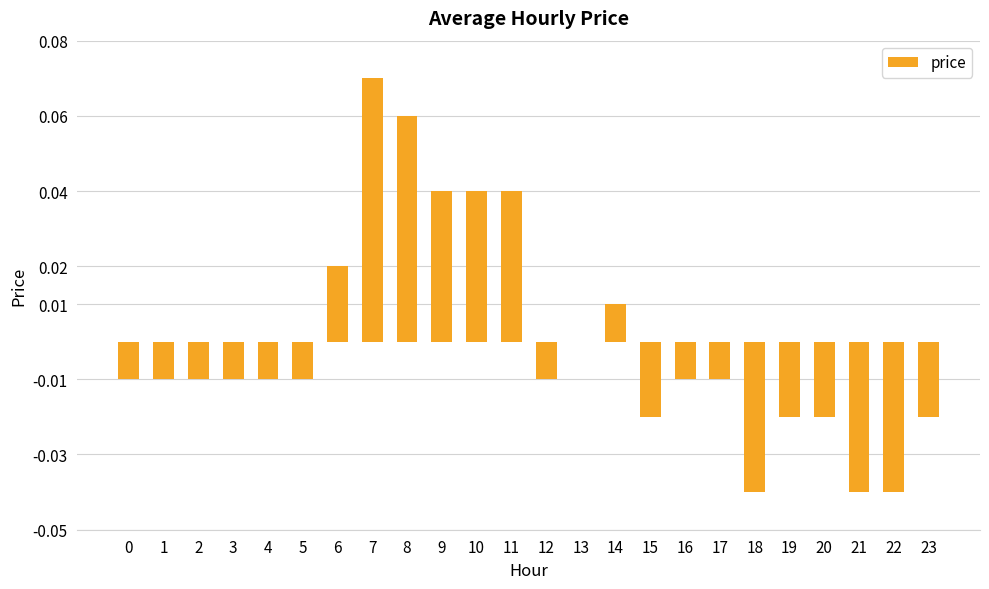

Where does the data first go above 0?

6